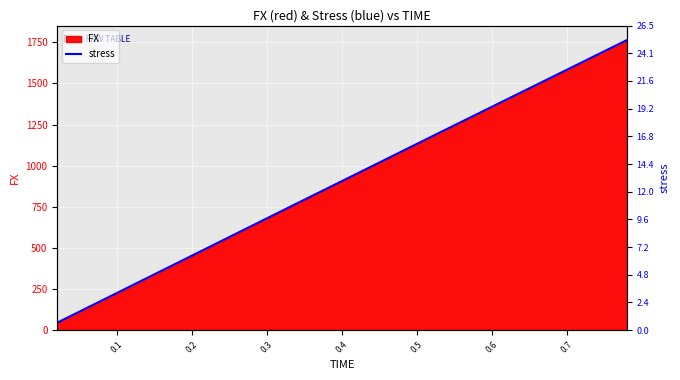

The value of FX at 0.5 is 1850.0. True or false?

False